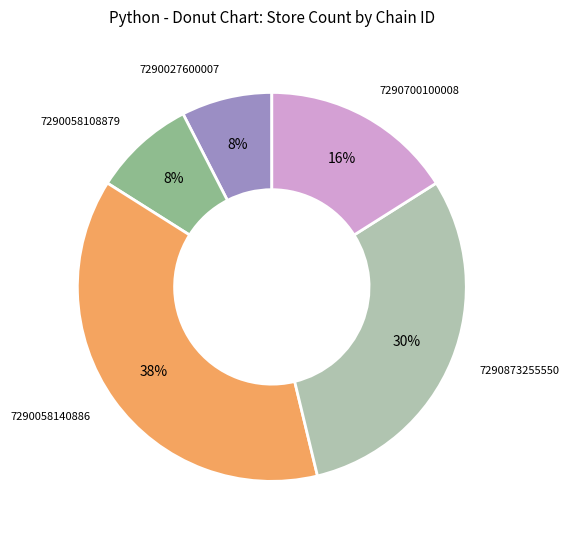

To the nearest percent, what portion does 7290058108879 represent?

8%